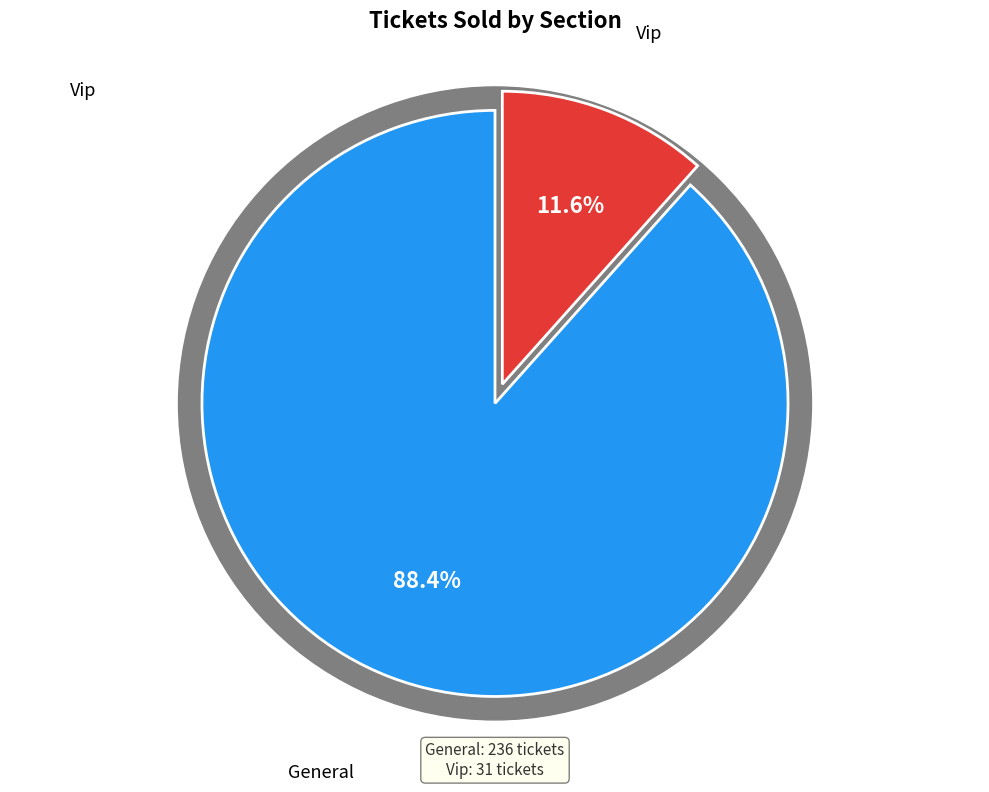

What percentage is the General slice, to the nearest percent?

88%